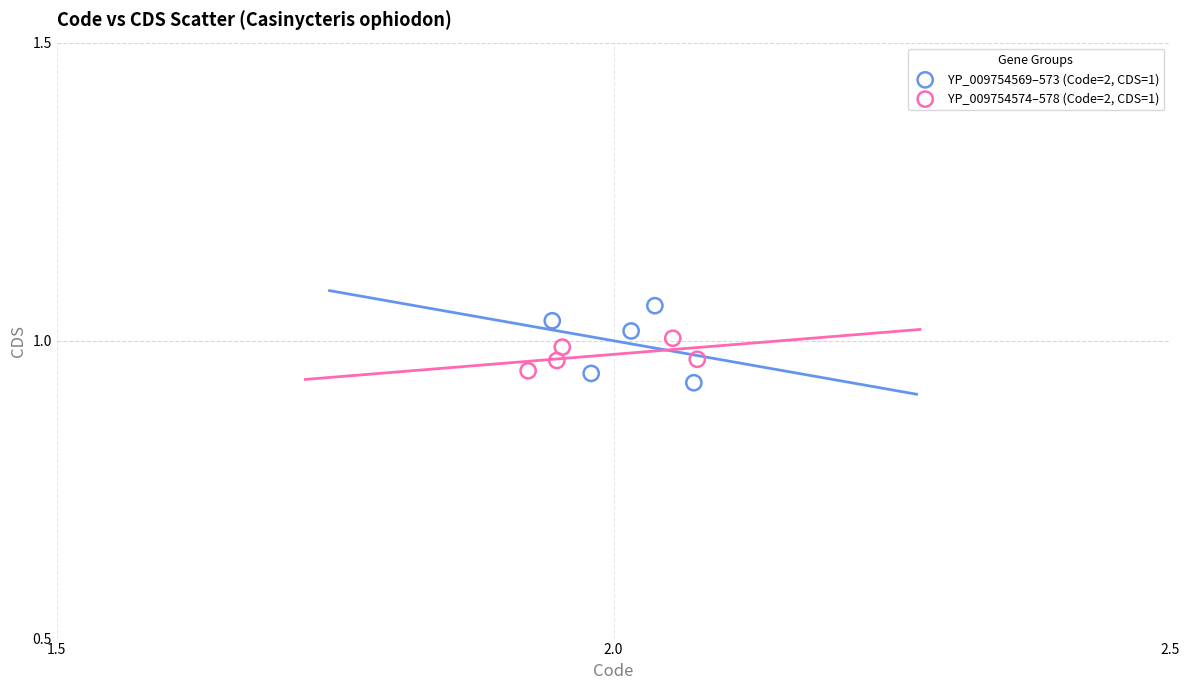

Which series reaches the maximum Y coordinate?

YP_009754569–573 (Code=2, CDS=1)